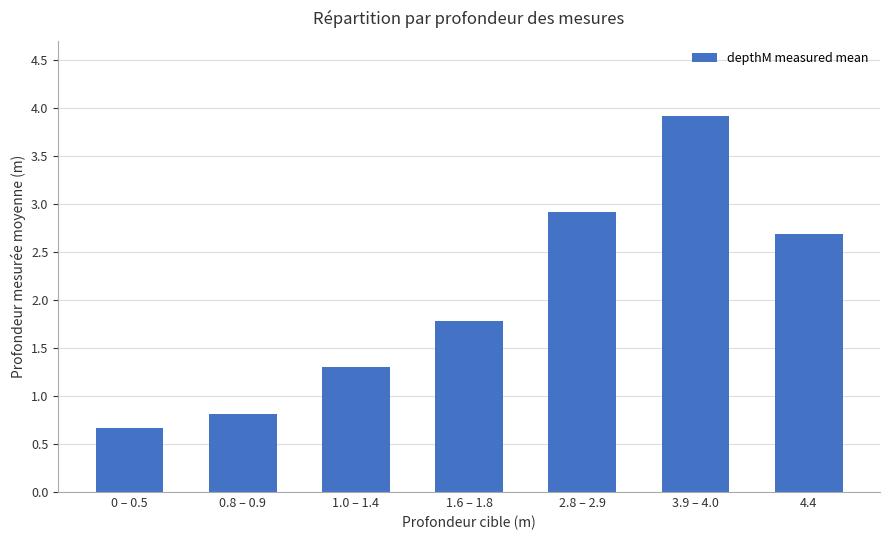

What is the difference between the maximum and minimum values?

3.3